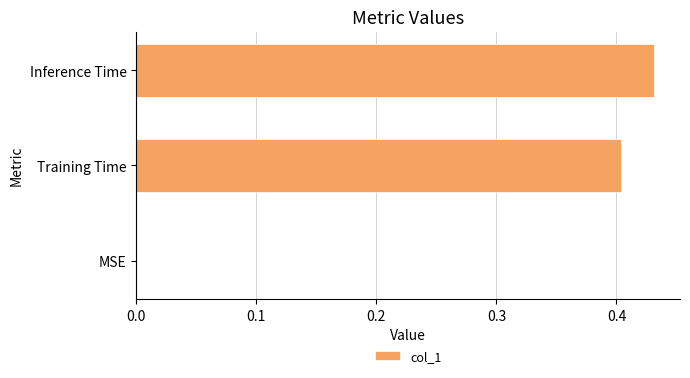

Is it true that the value at MSE is -0.2?

False